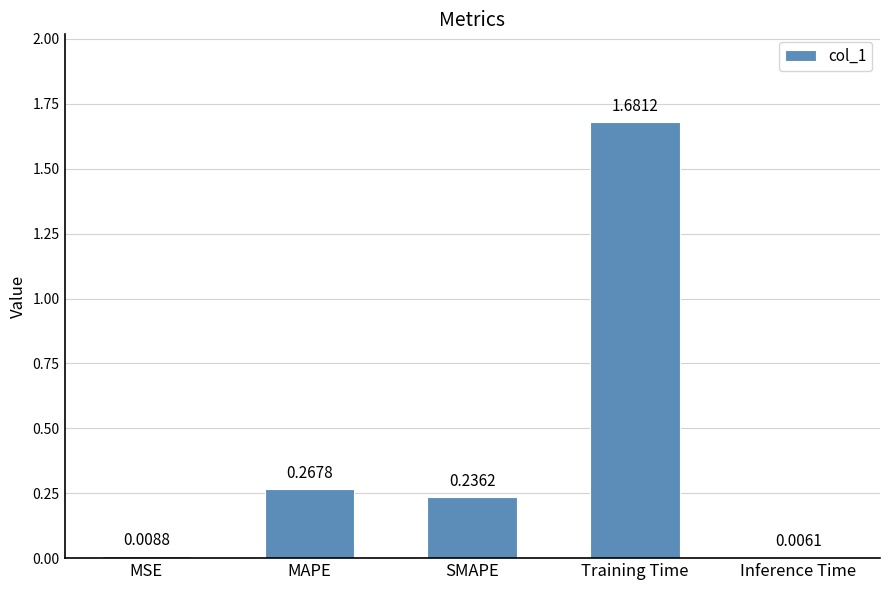

What is the average value?

0.4